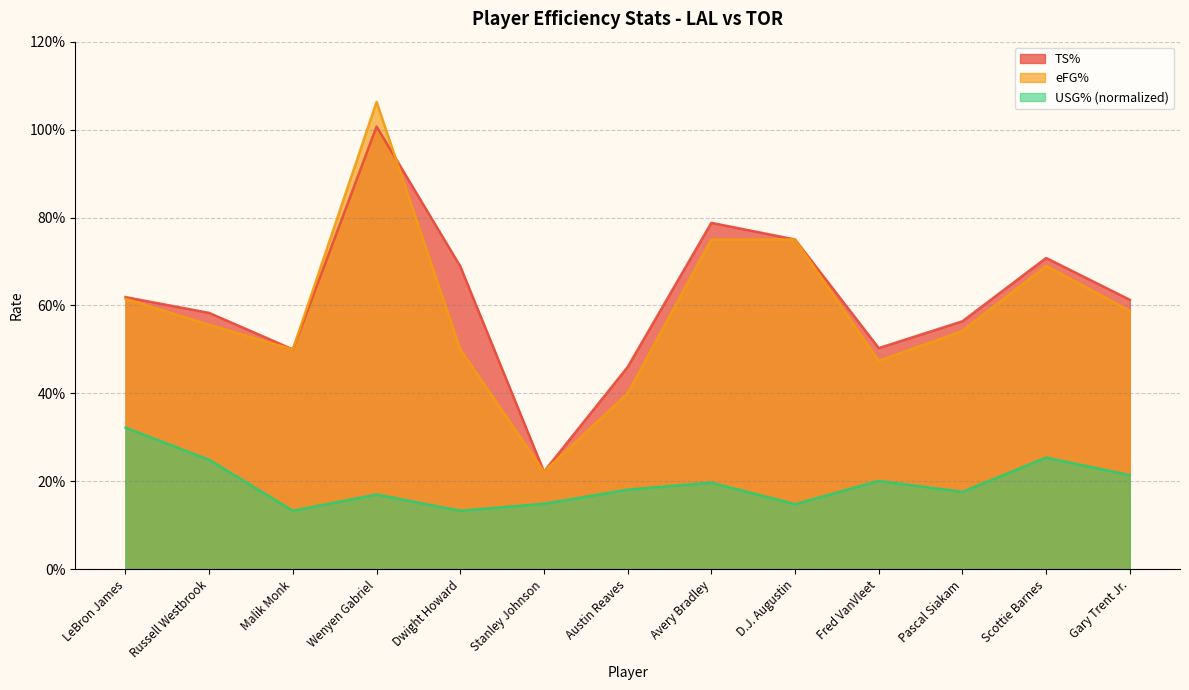

Read the USG% value at Austin Reaves.

0.2